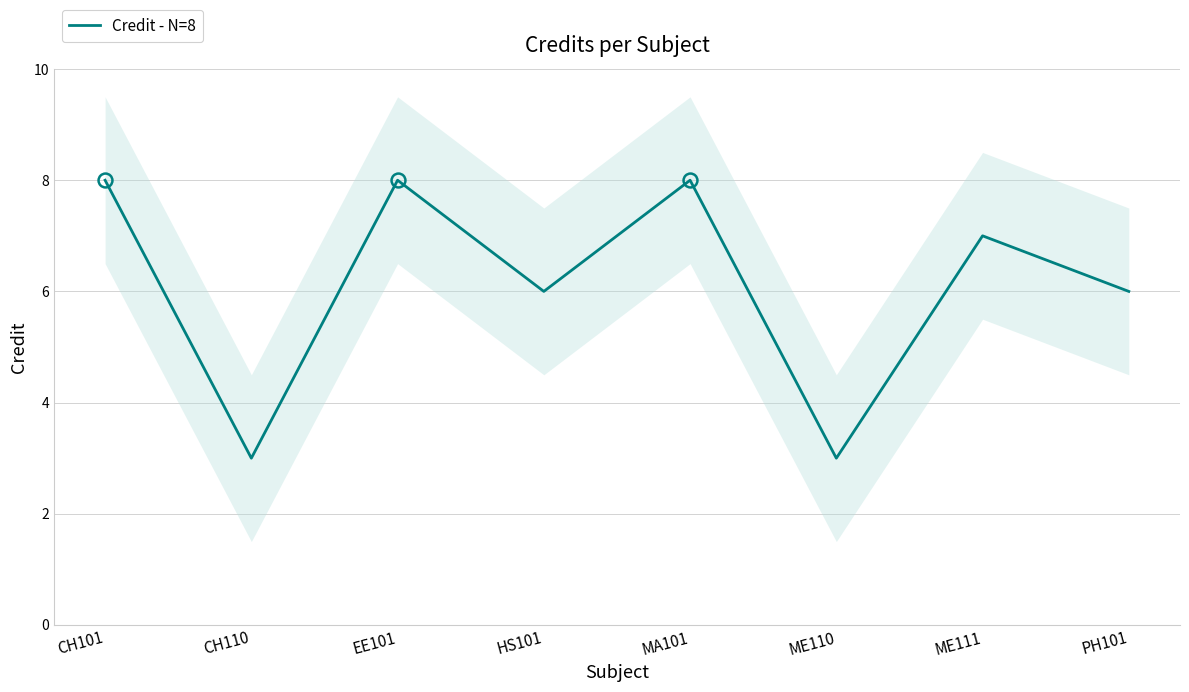

The value at ME110 is 3. True or false?

True